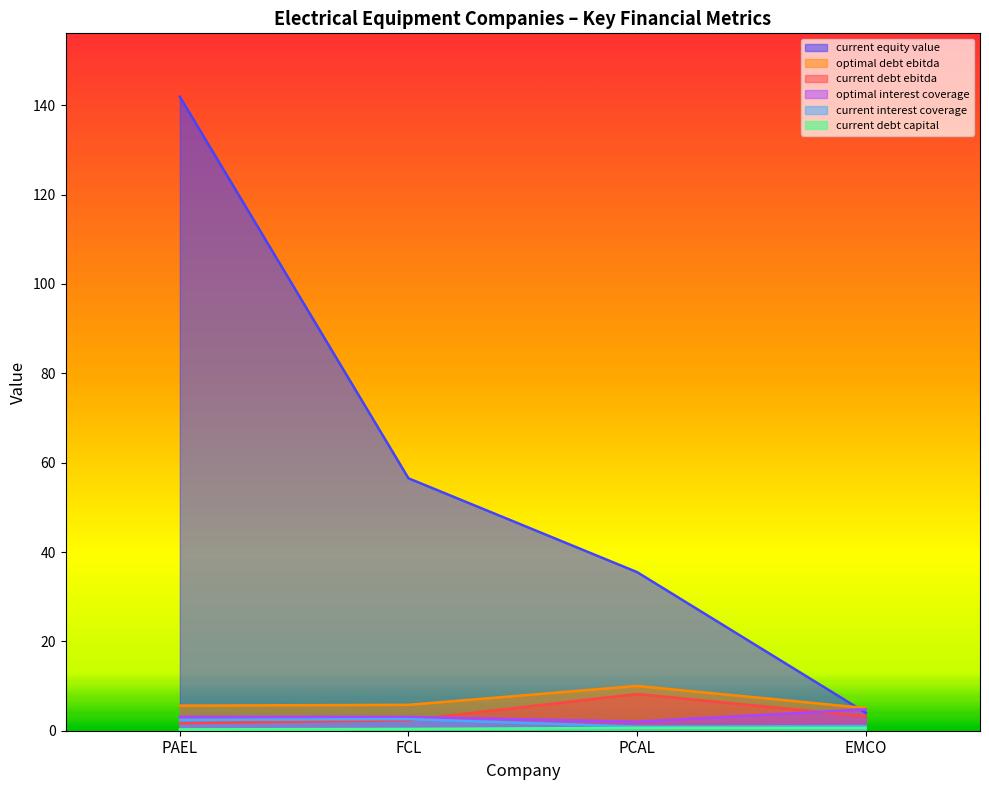

Which series changed the most between PAEL and PCAL?

current equity value